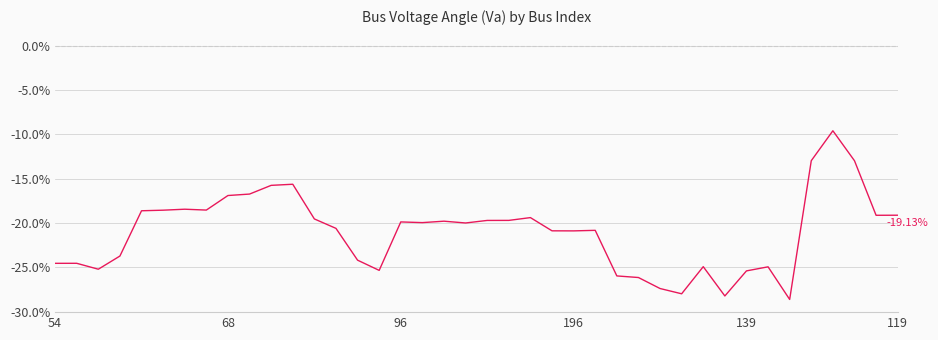

What is the label of the 37th point from the left?

36